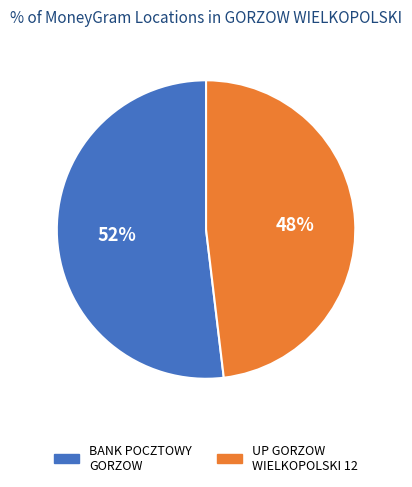

Is there any slice that represents more than half of the pie?

Yes